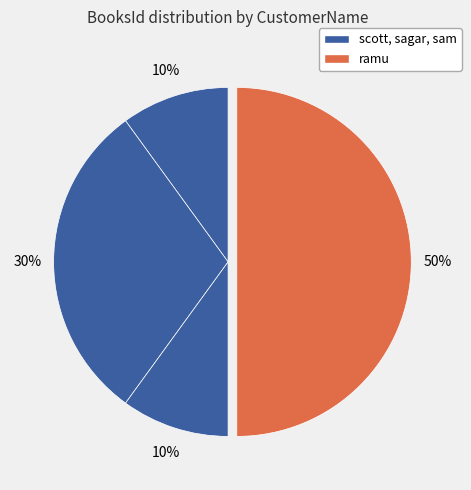

Does any single category account for the majority?

No